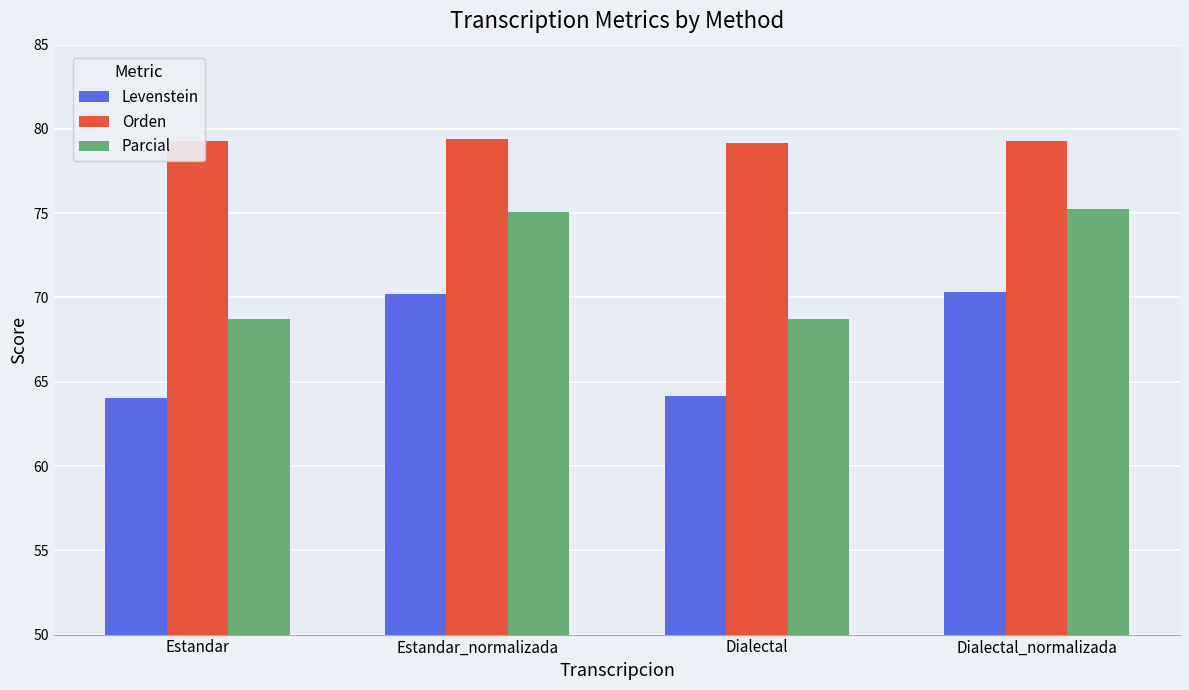

What is the value of the Parcial bar at the 4th from the left?

75.2